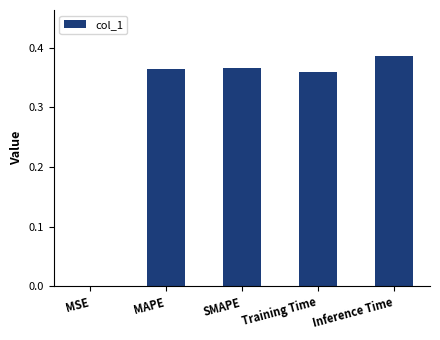

The chart shows a value of 0.2 at Training Time. True or false?

False